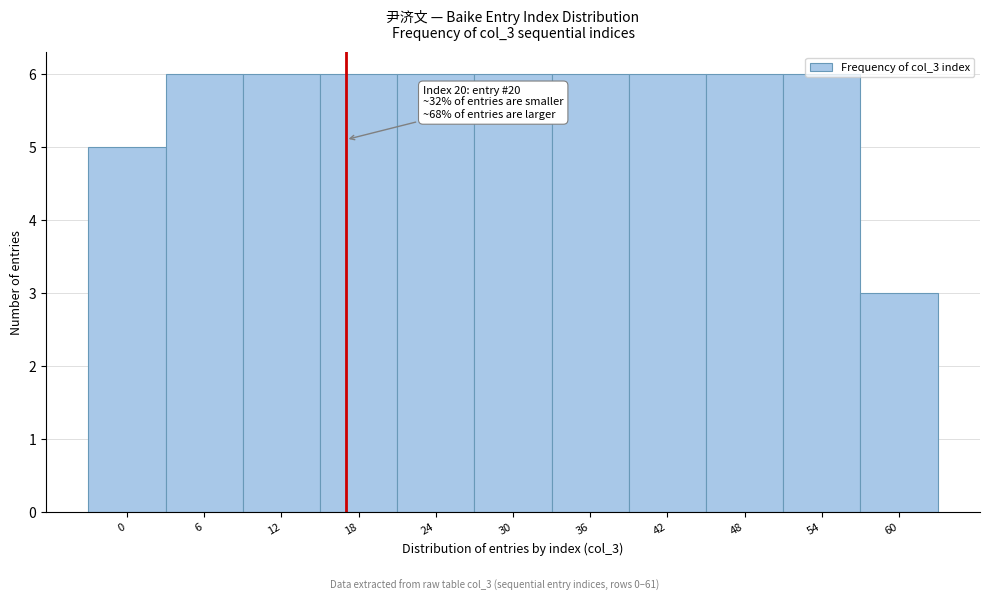

Which label corresponds to the smallest value in the chart?

60